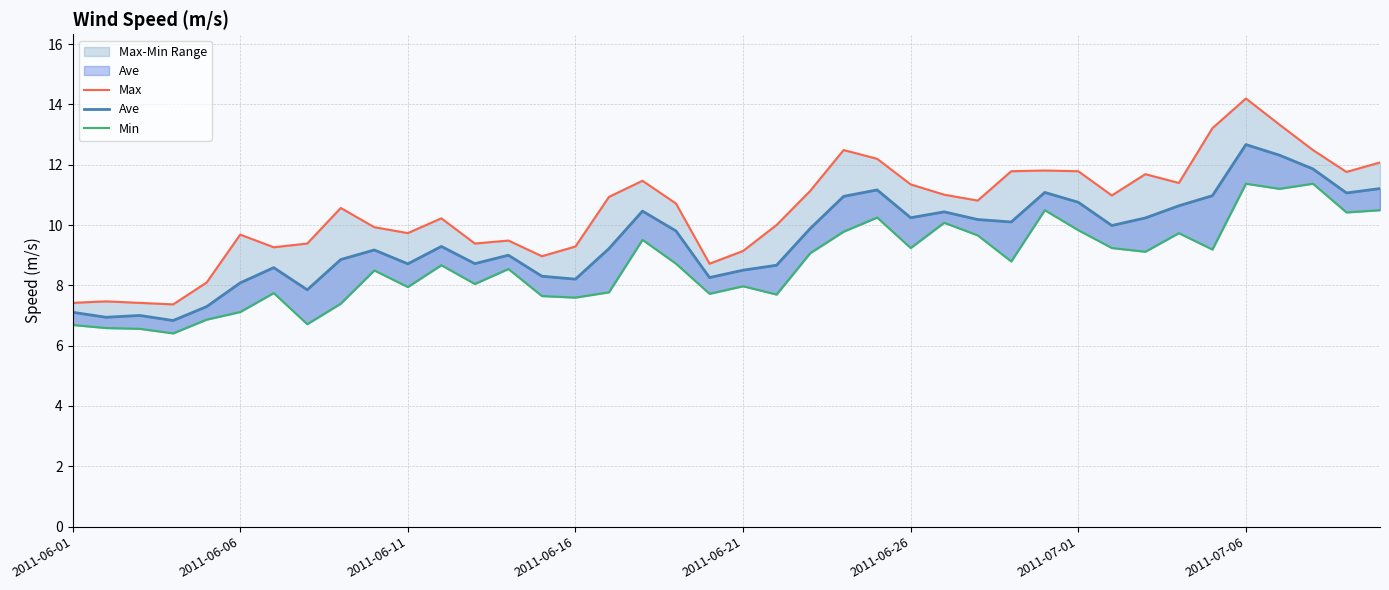

What is the lowest value of the Min series?

6.4